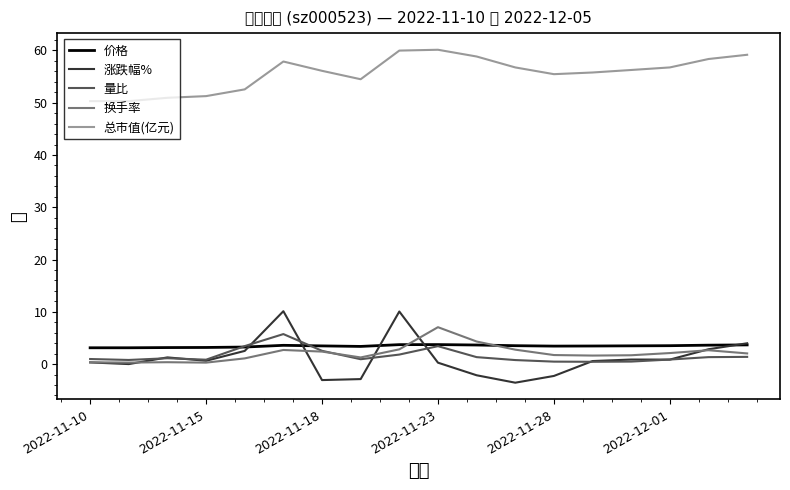

What is the minimum value shown in the chart?

-3.6